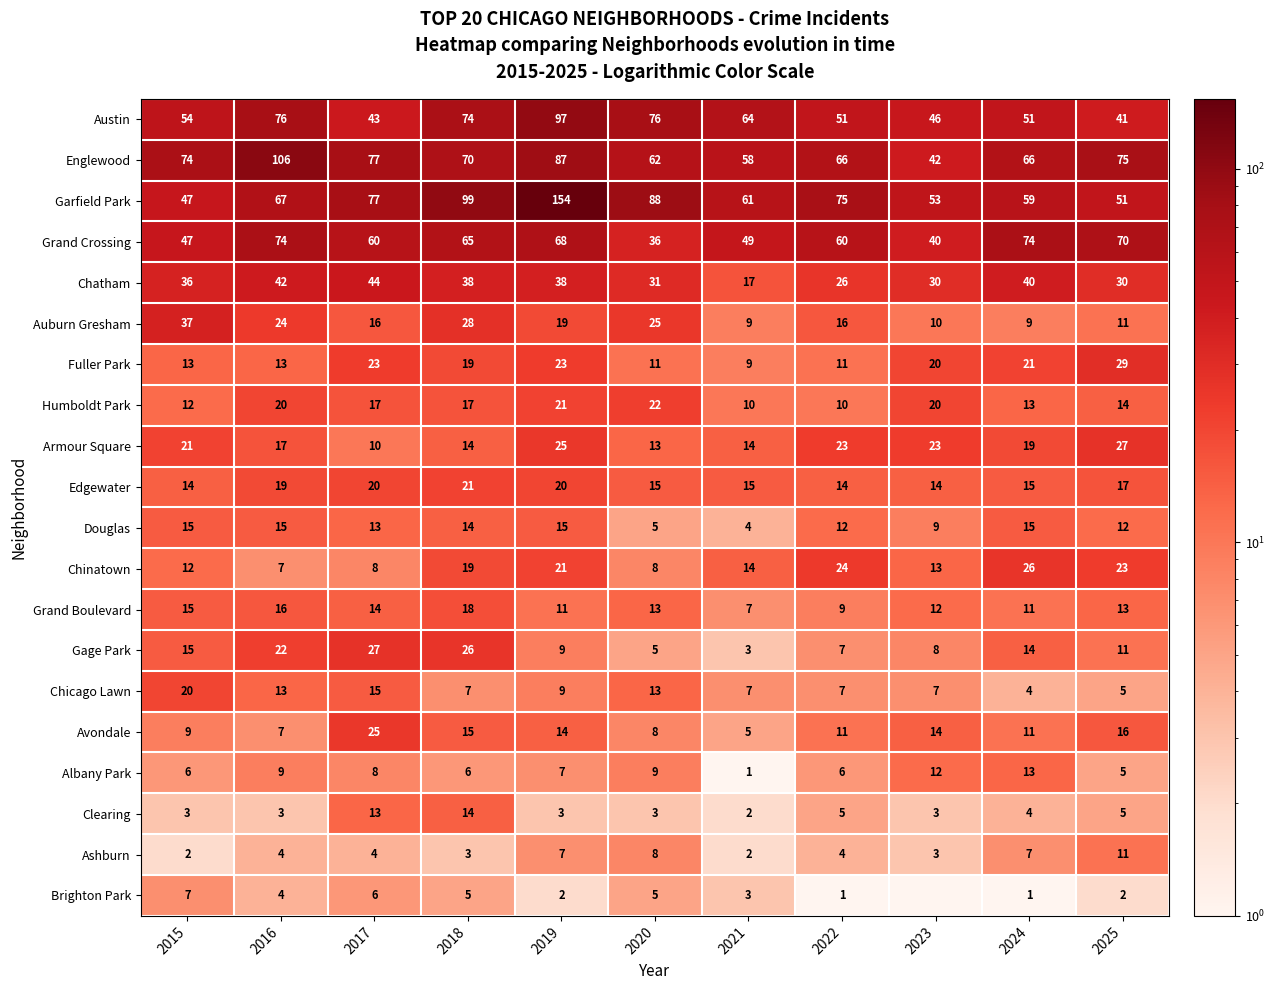

What is the difference between the second highest and second lowest values in the Austin series?

33.0